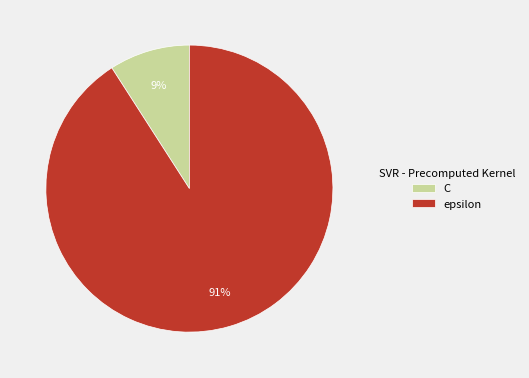

What percentage is the epsilon slice, to the nearest percent?

91%